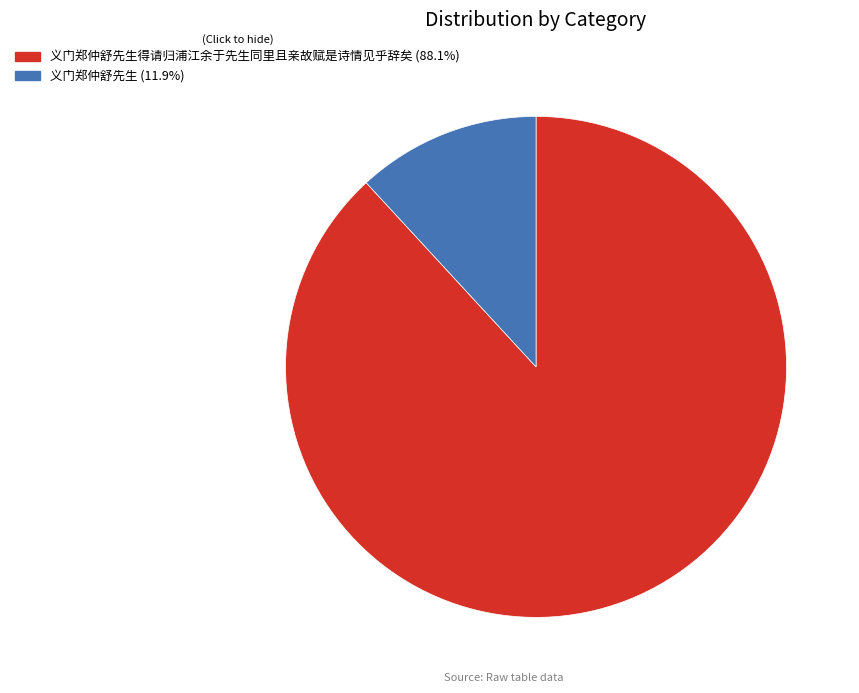

Is there a majority slice in this chart?

Yes